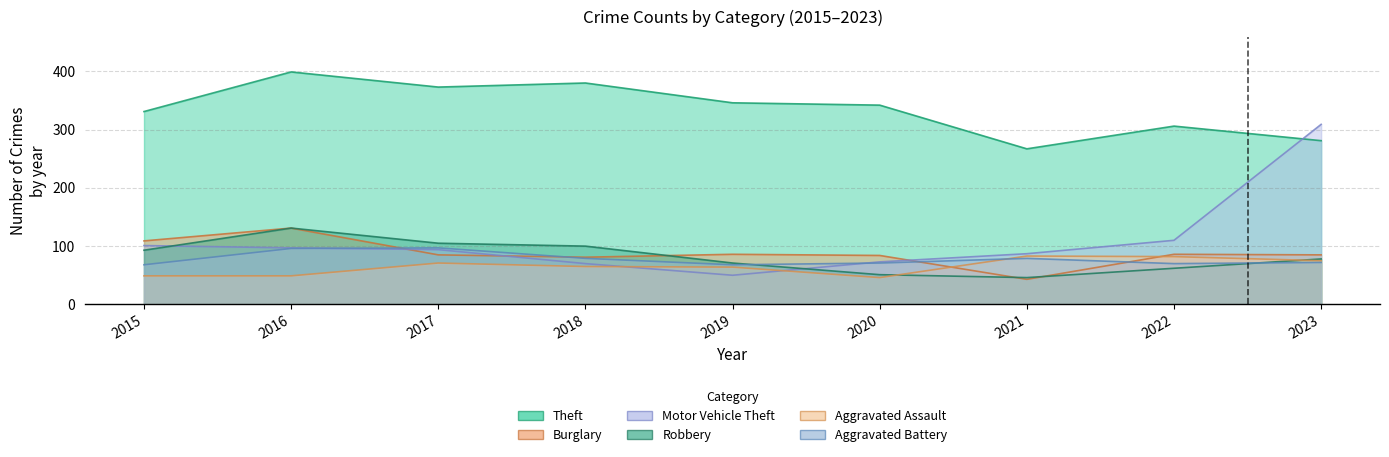

Between 2016 and 2021, which series saw the biggest shift?

Theft